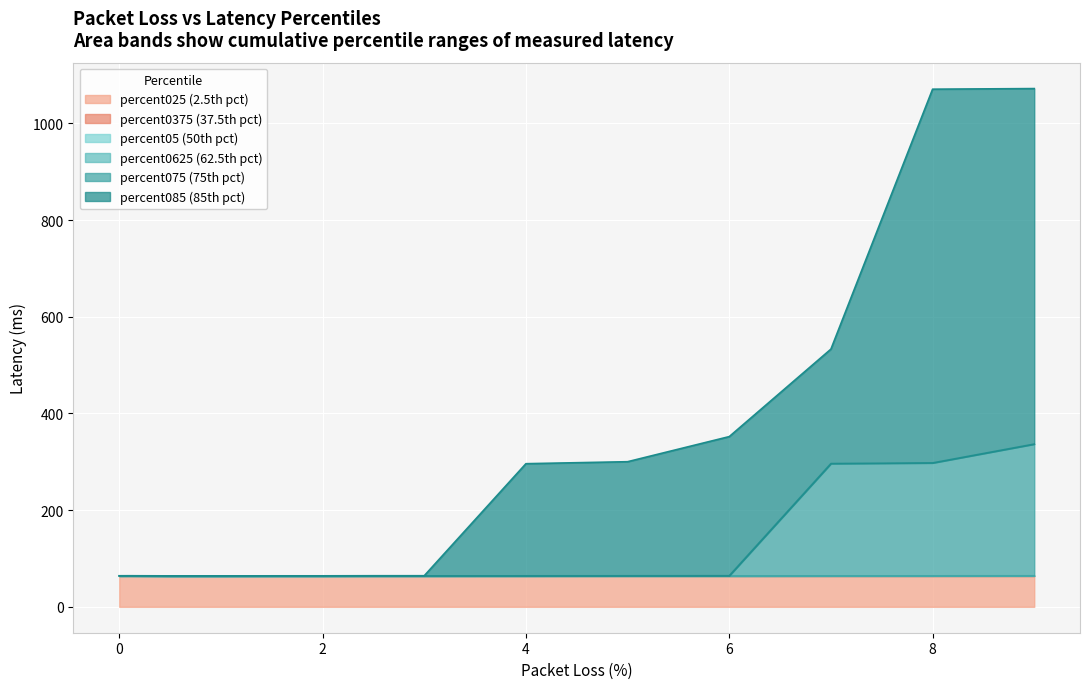

Does the chart display data point markers on the line(s)?

No